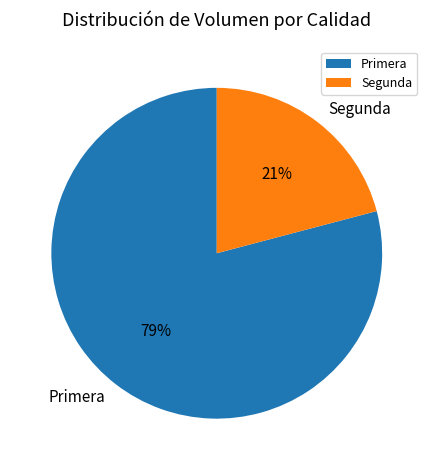

Approximately how many times larger is the value at Segunda compared to Primera?

0.3